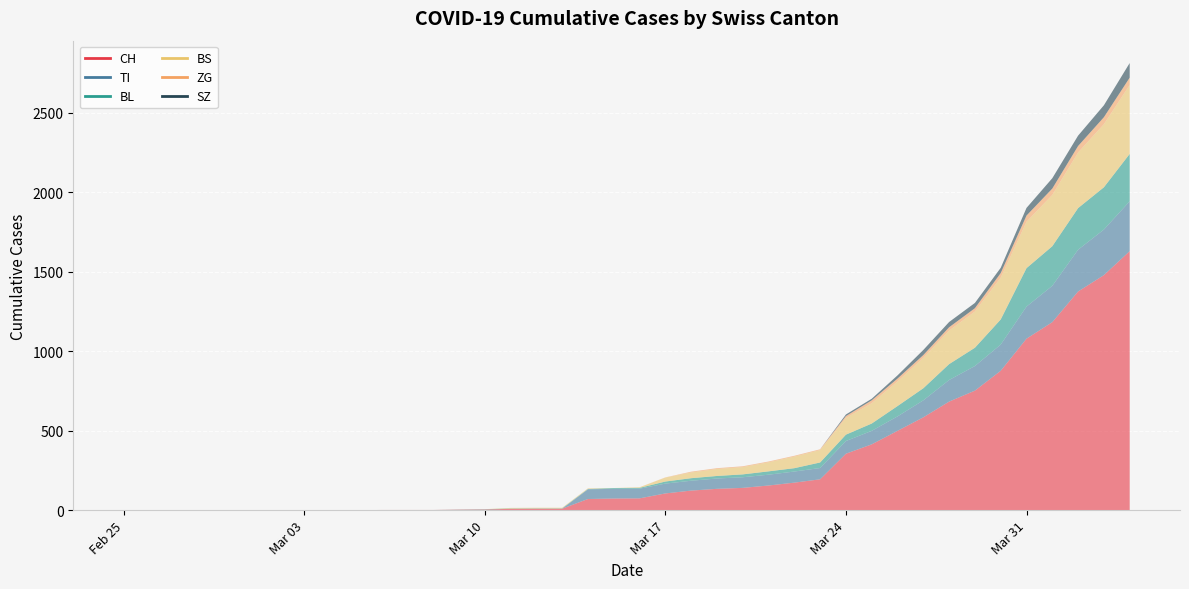

How many lines are shown in the chart?

6